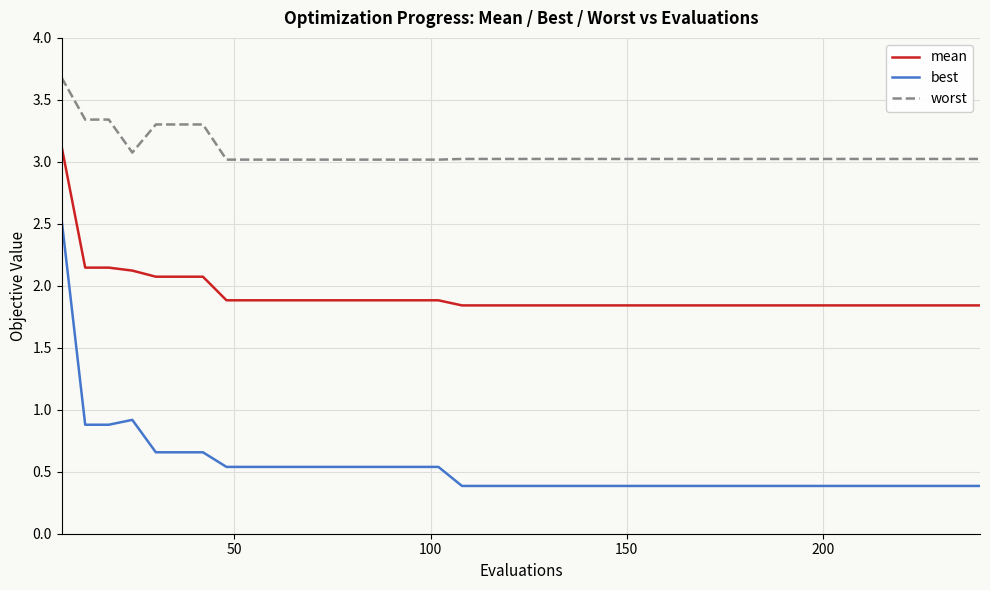

List the series in order of their peak value, highest first.

worst, mean, best